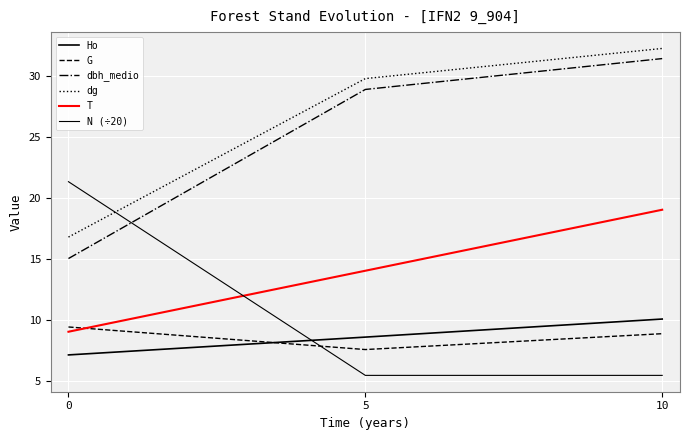

What is the sum of the G values at 5 and 10?

16.4